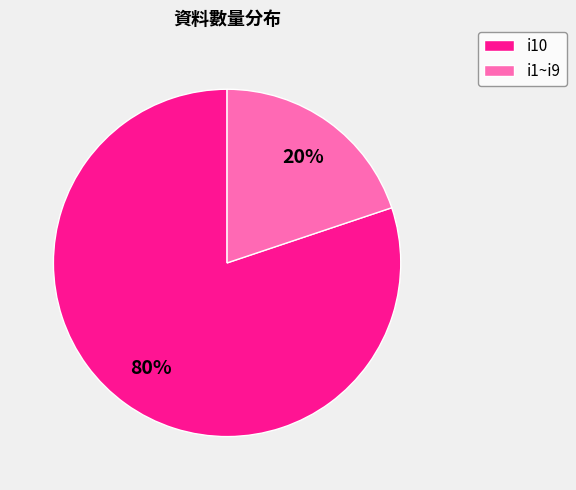

What is the smallest slice in the pie chart?

i1~i9